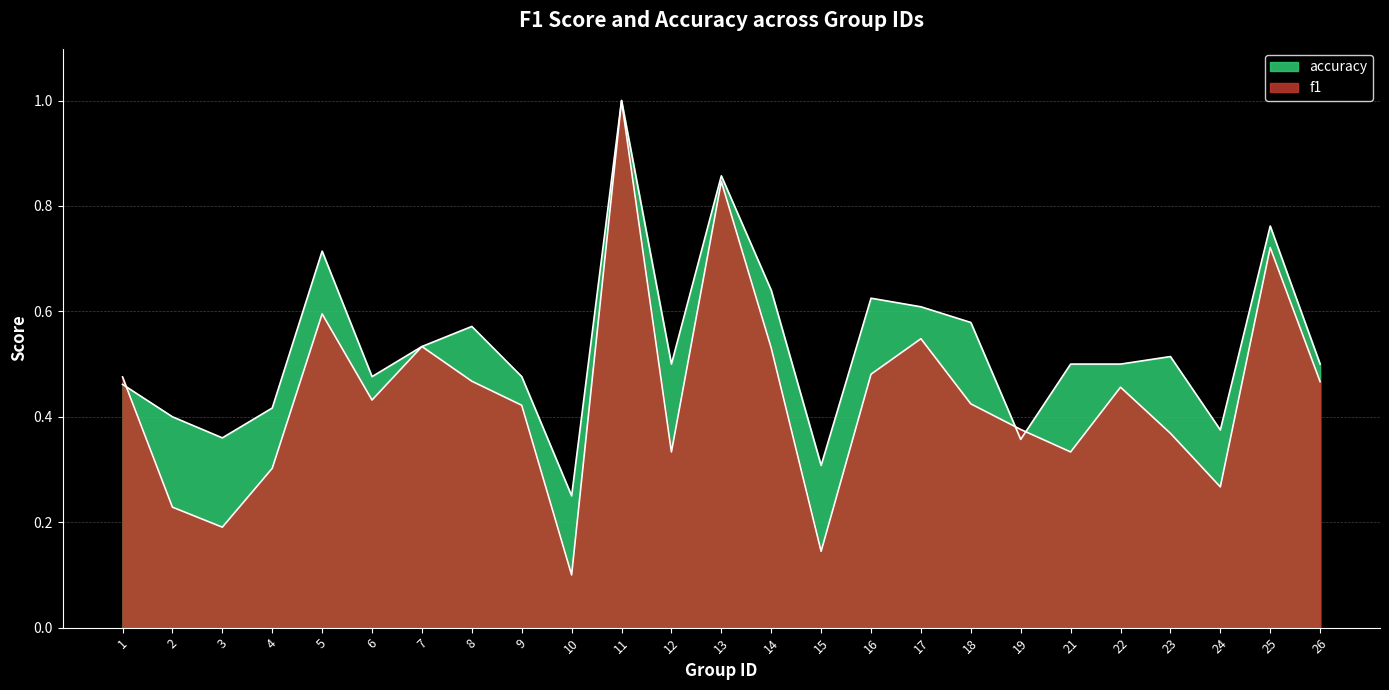

What is the minimum value shown in the chart?

0.1